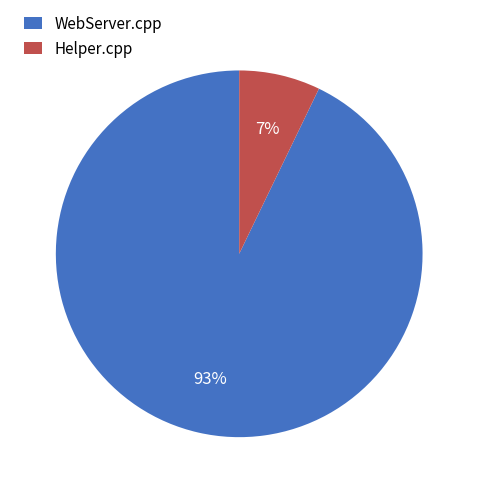

How many slices are in this pie chart?

2